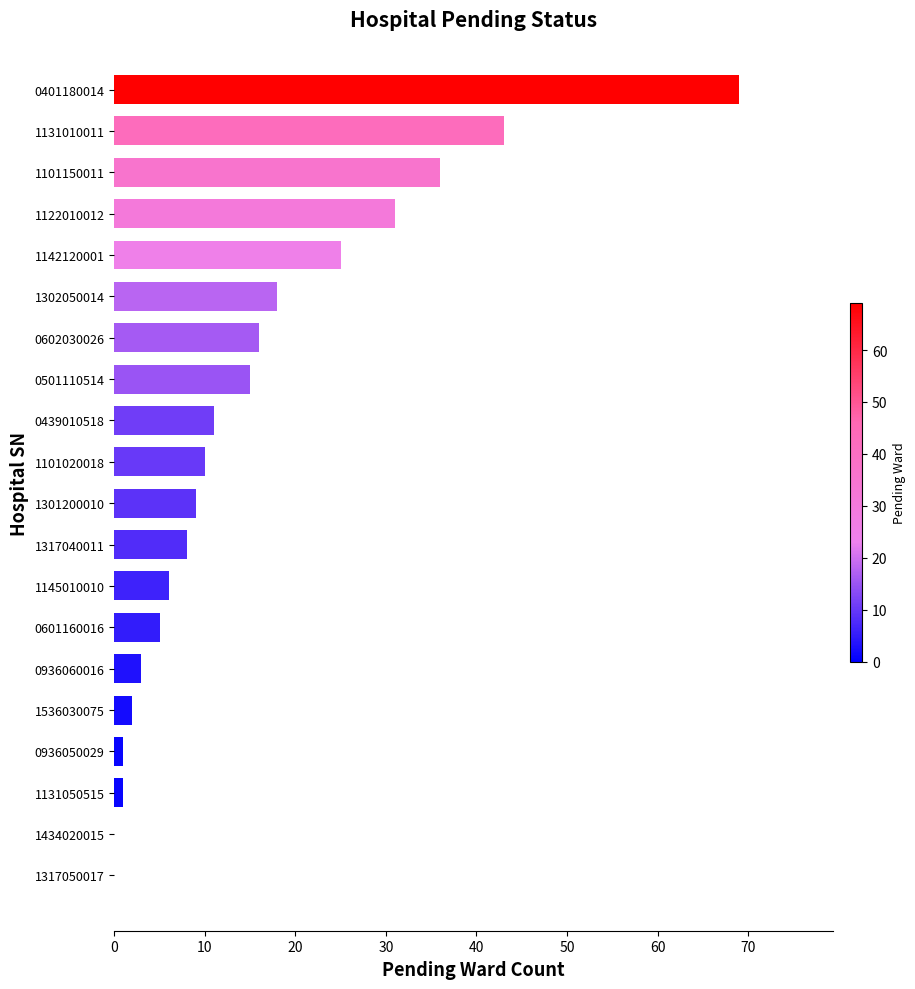

Which category has the highest value across all series?

0401180014